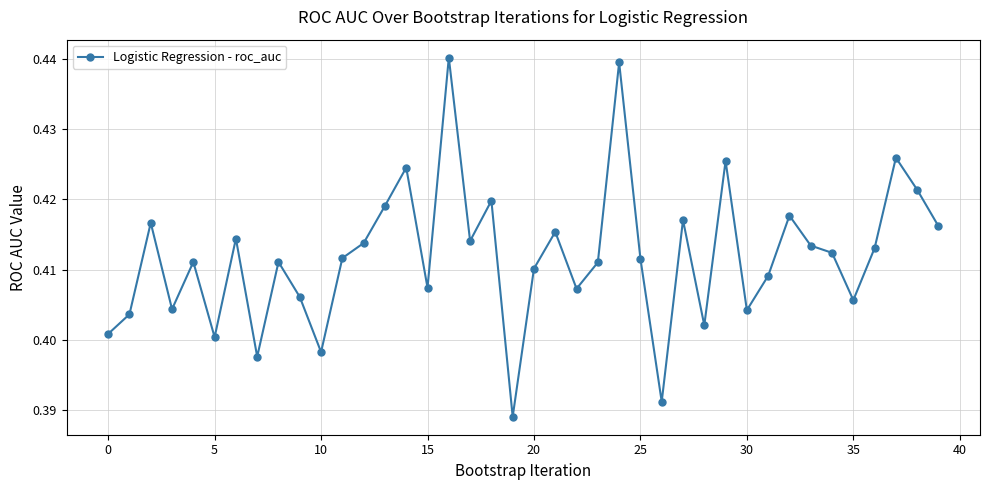

What is the sum of all values?

16.5